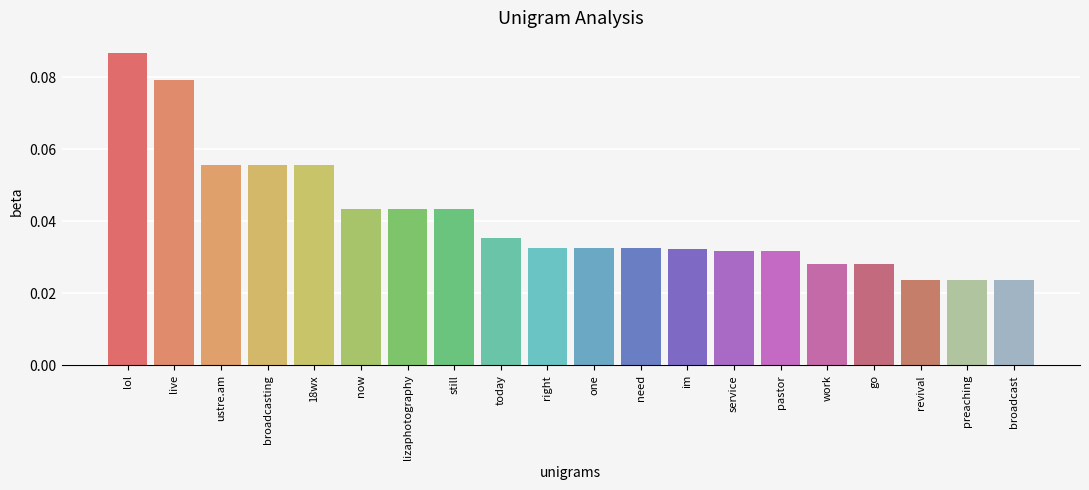

How many bars are there in total?

20